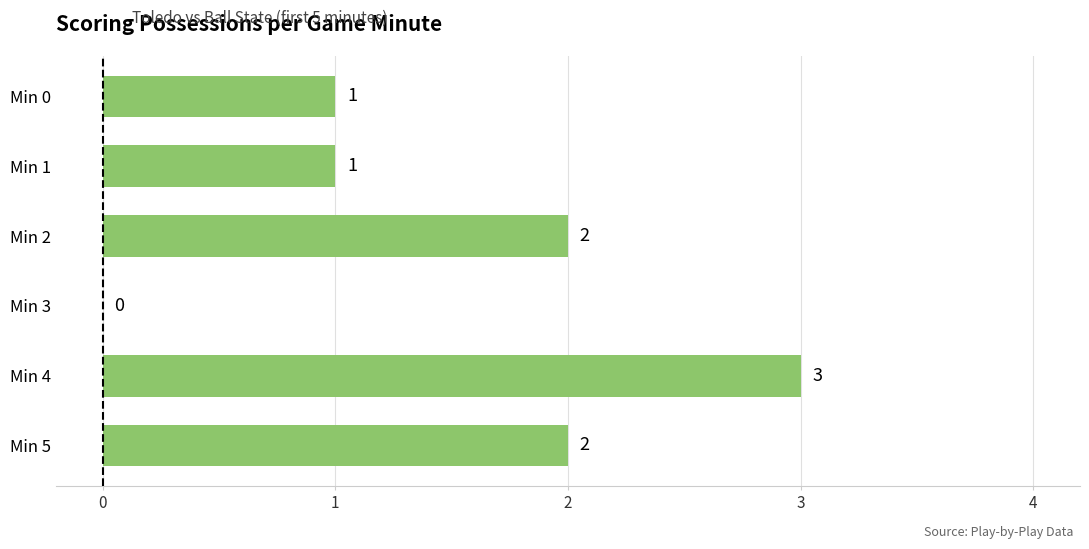

How many categories are shown in the chart?

6